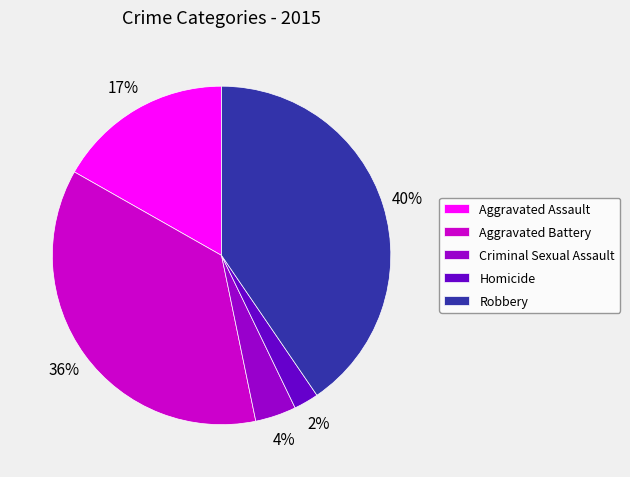

Rank the categories by value from highest to lowest.

Robbery, Aggravated Battery, Aggravated Assault, Criminal Sexual Assault, Homicide